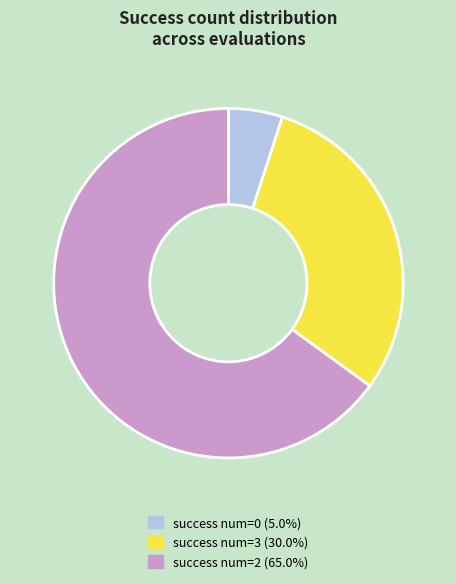

Does any single category account for the majority?

Yes